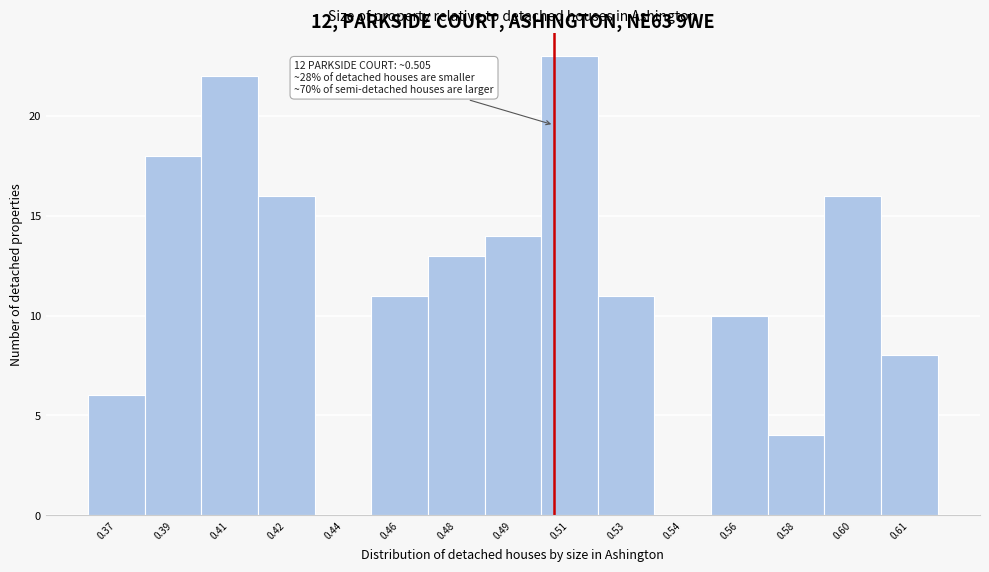

Reading left to right, what are all the values shown in this chart?

0.37=6	0.39=18	0.41=22	0.42=16	0.44=0	0.46=11	0.48=13	0.49=14	0.51=23	0.53=11	0.54=0	0.56=10	0.58=4	0.60=16	0.61=8